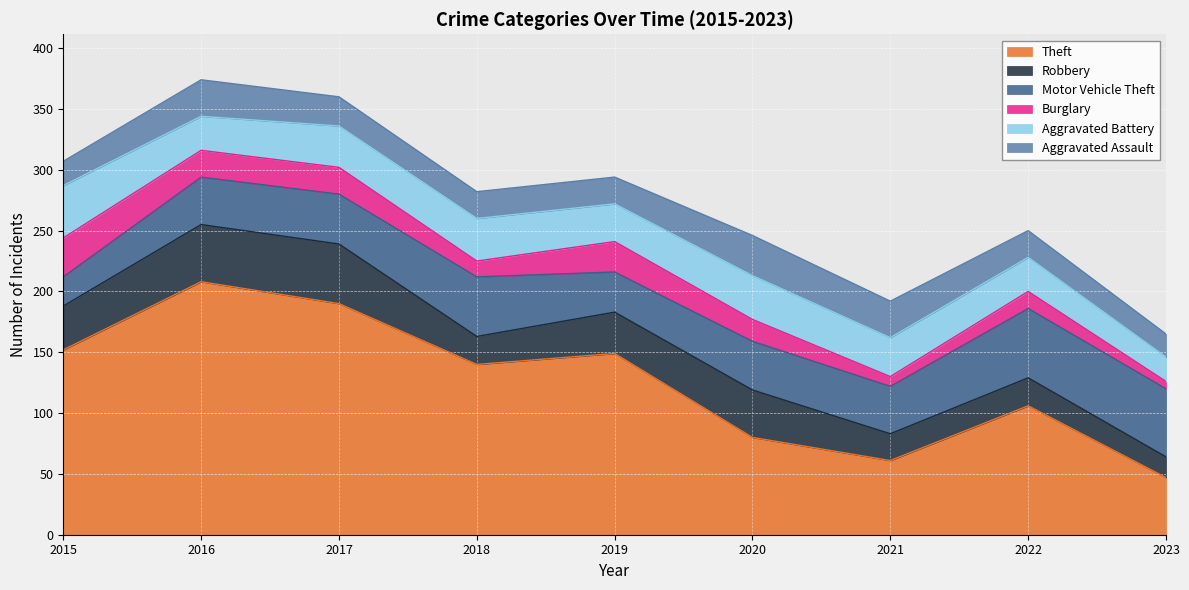

What is the smallest value displayed?

6